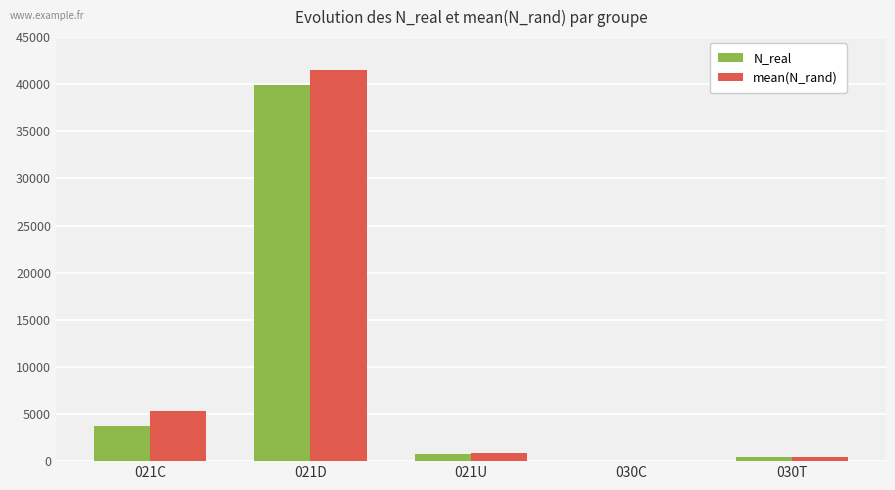

What is the total value across all series at 021D?

81473.9